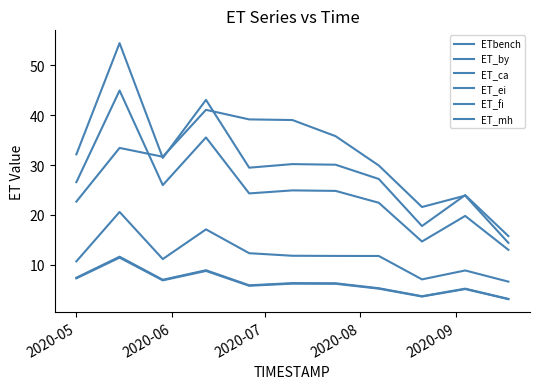

What is the average value of the ET_ca series?

11.8